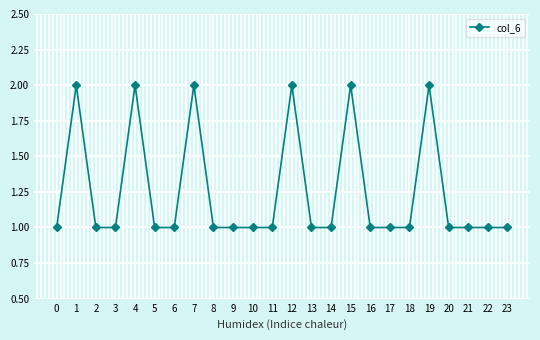

Is it true that the value at 19 is 2?

True